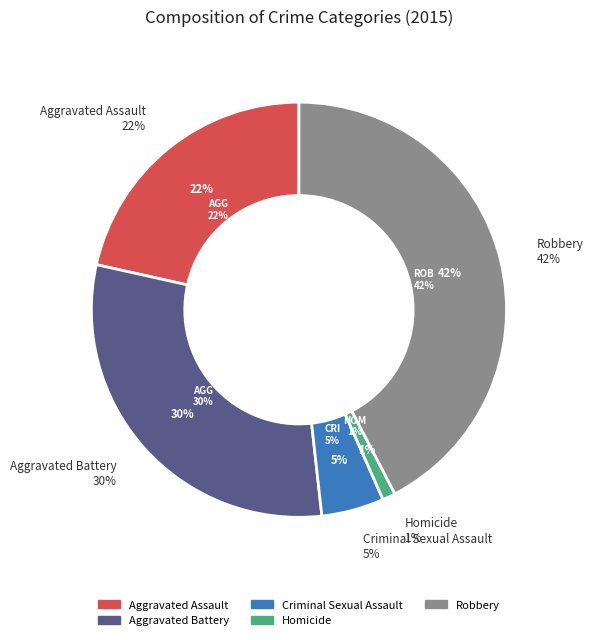

What is the ratio of the value at Robbery to the value at Homicide?

42.0